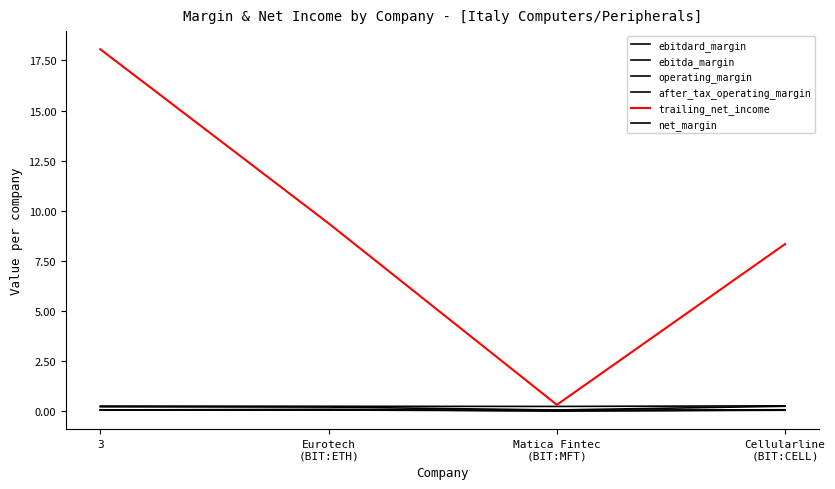

How many values in the trailing_net_income series exceed 9?

2